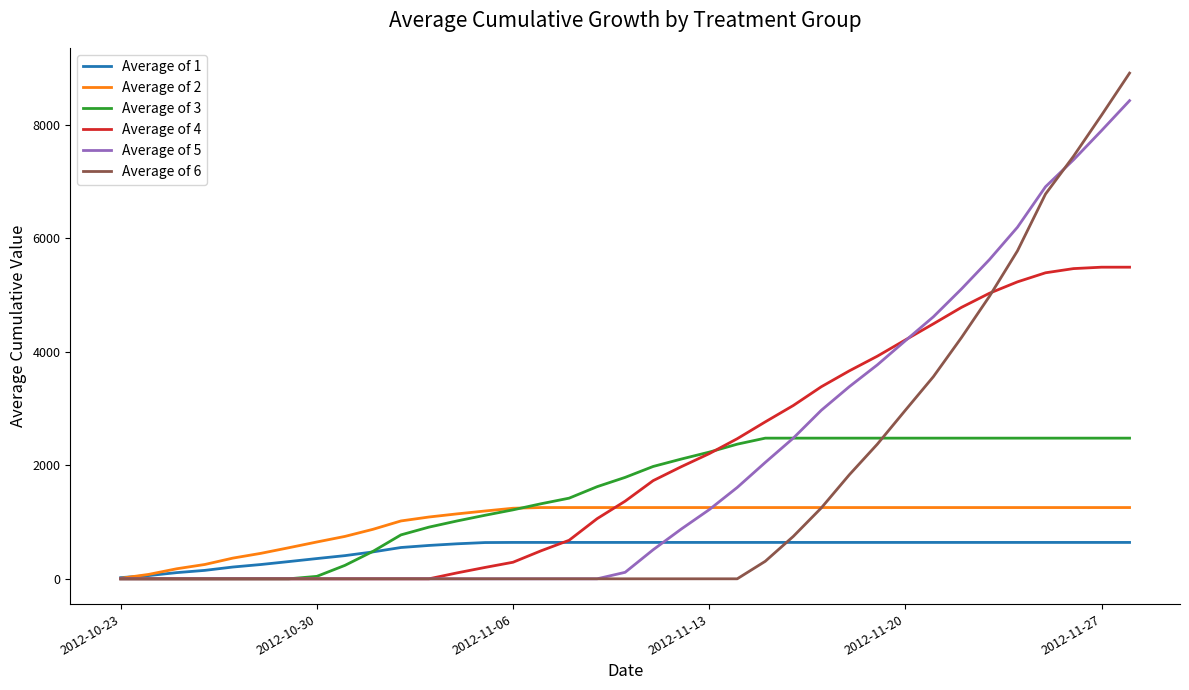

At how many categories does at least one series exceed 4021?

9